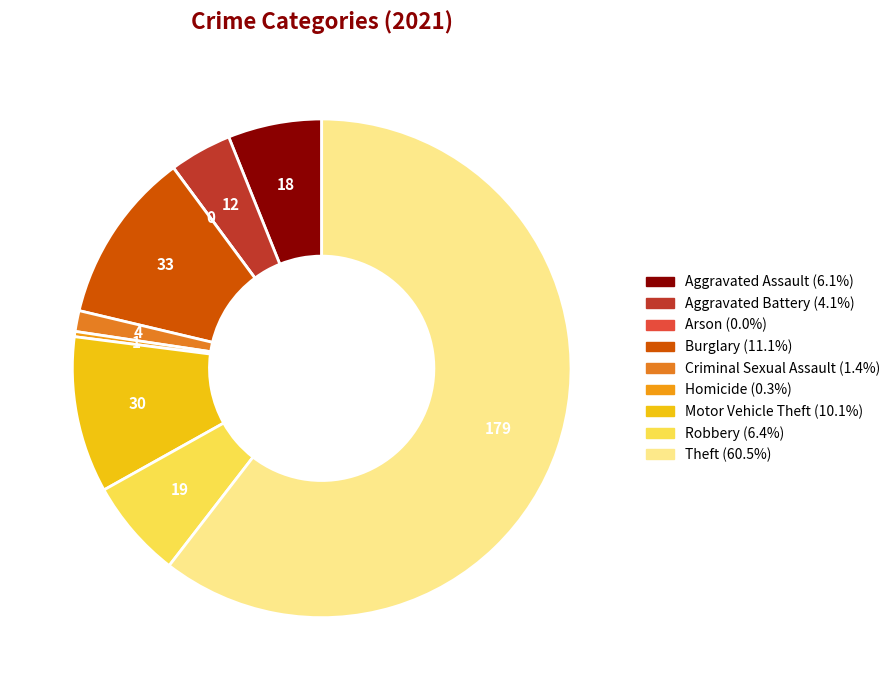

To the nearest percent, what is the difference between the largest and smallest slice percentages?

60%